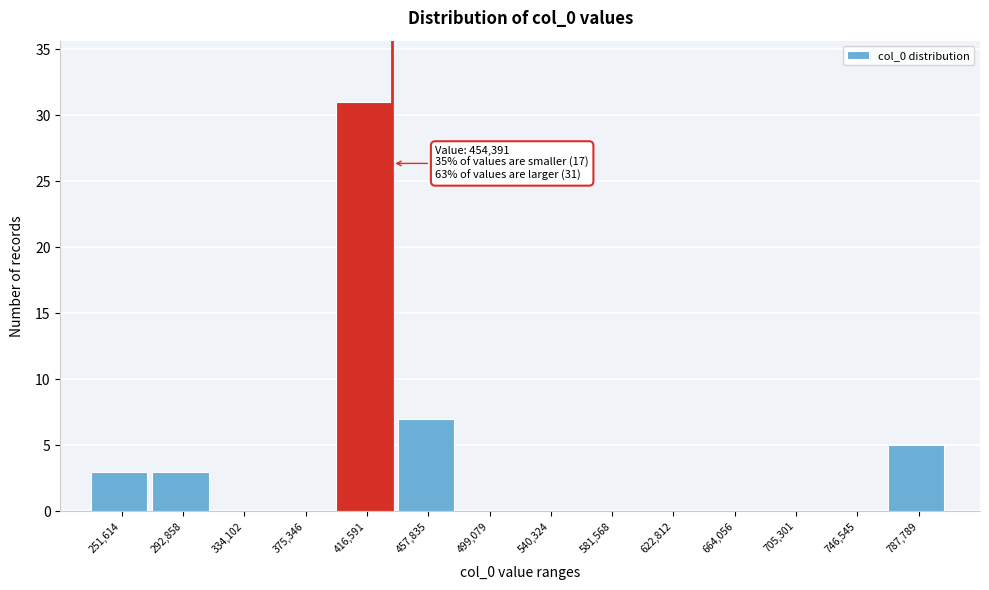

Reading left to right, extract all data points from this chart.

251,614=3	292,858=3	334,102=0	375,346=0	416,591=31	457,835=7	499,079=0	540,324=0	581,568=0	622,812=0	664,056=0	705,301=0	746,545=0	787,789=5